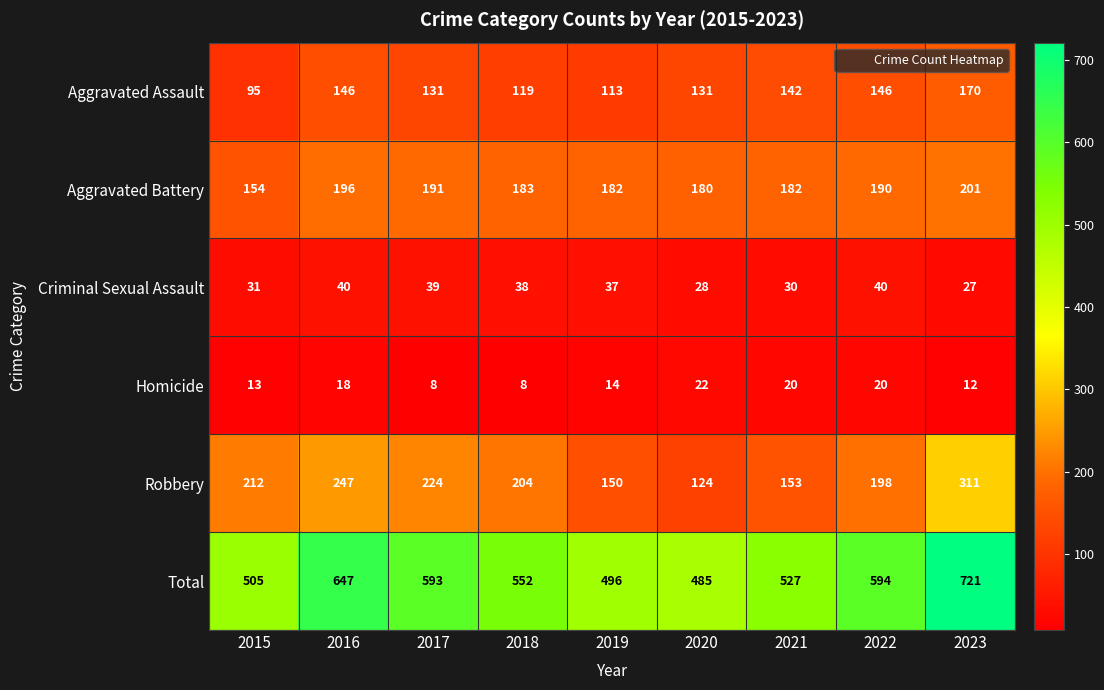

Which label corresponds to the largest value in the chart?

2023